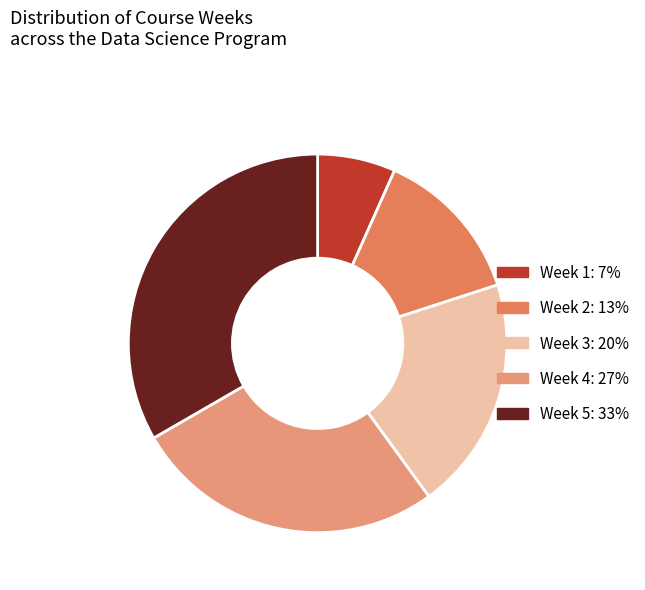

Is it true that Week 1 is 7% of the pie?

True